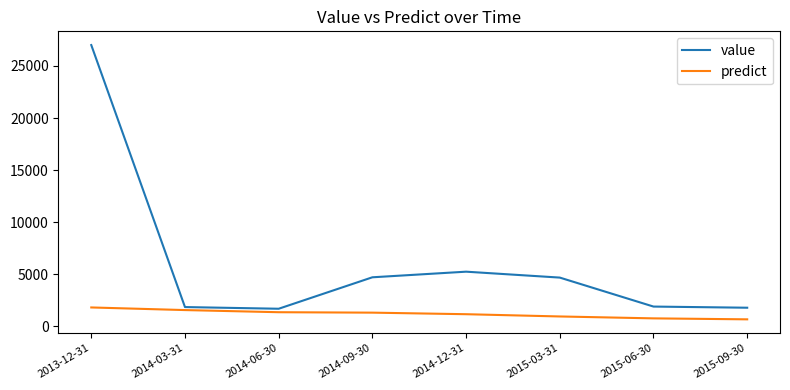

What position from the right is 2014-03-31?

7